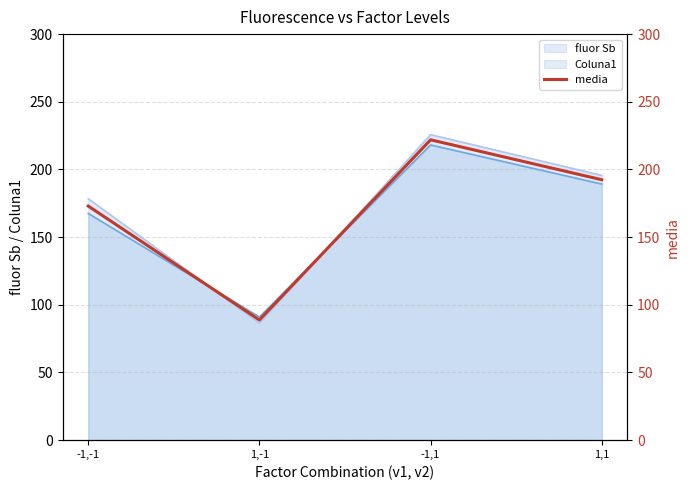

Count the number of values greater than 192.

2